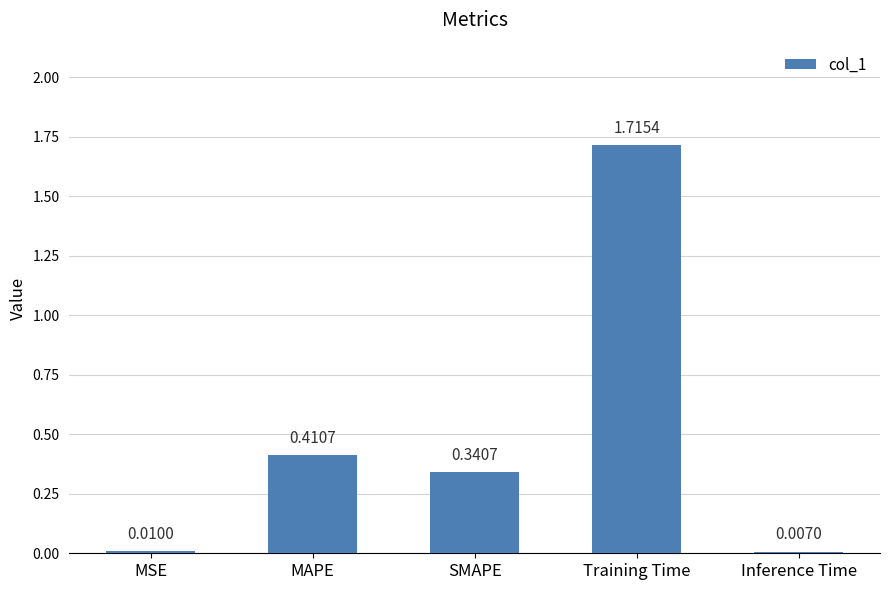

What is the label of the 4th bar from the right?

MAPE